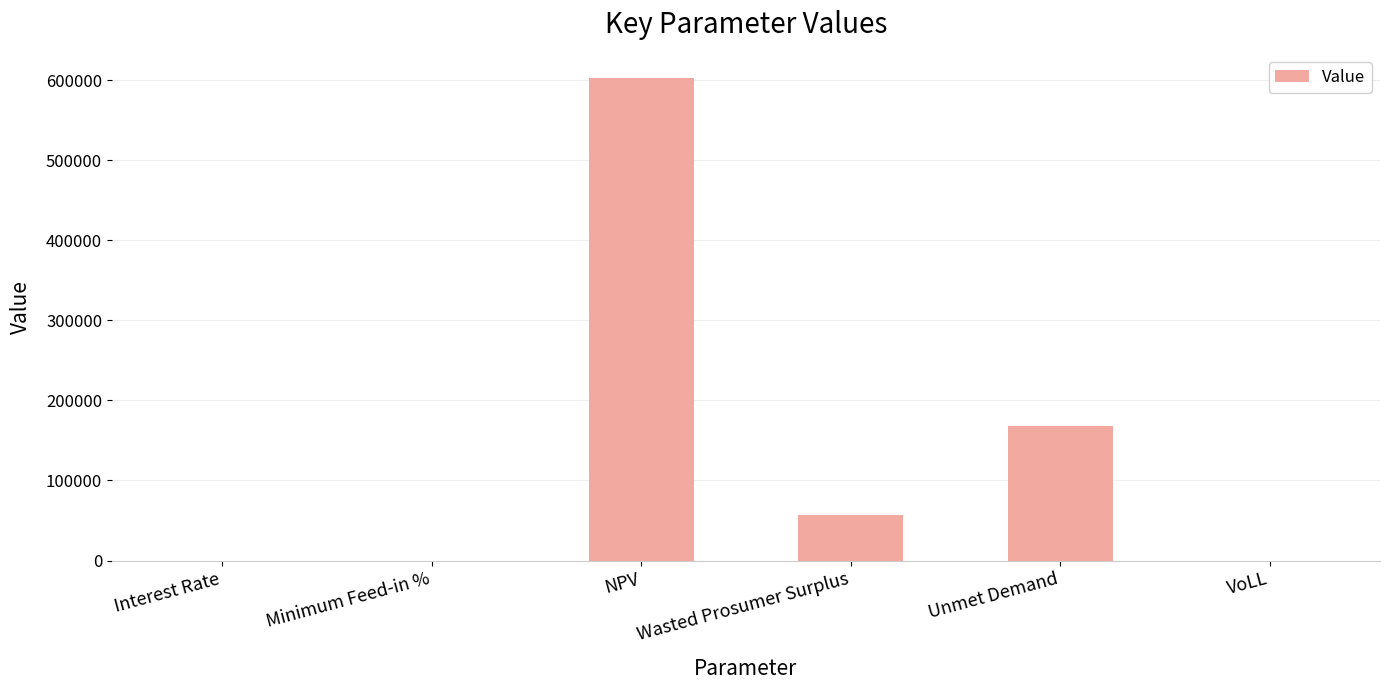

At which label does the data first exceed 56867?

NPV